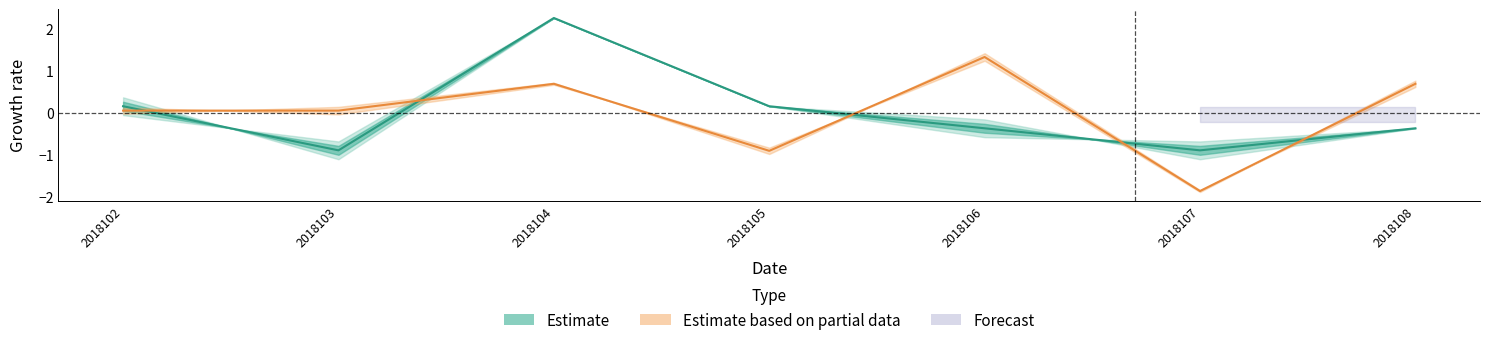

Where is col_2 nearest to the value 0?

2018102